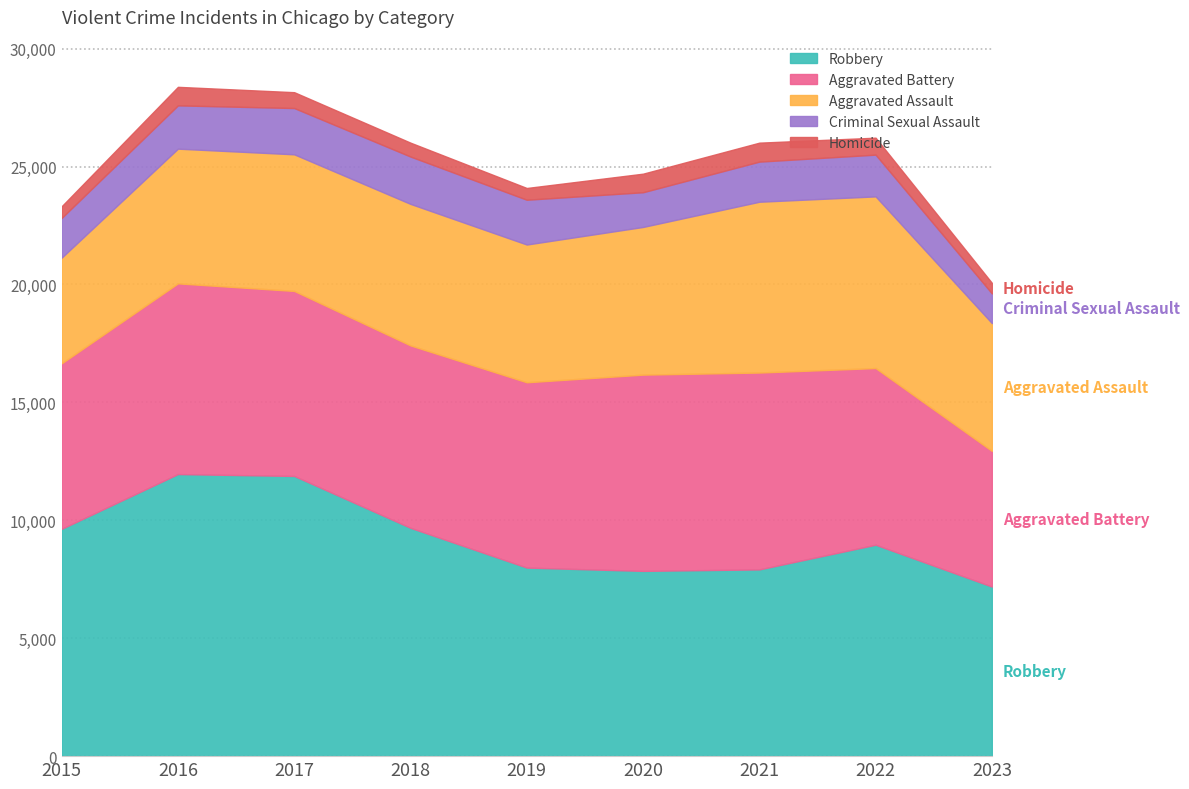

In Homicide, how many points are lower than both neighbors (excluding endpoints)?

1